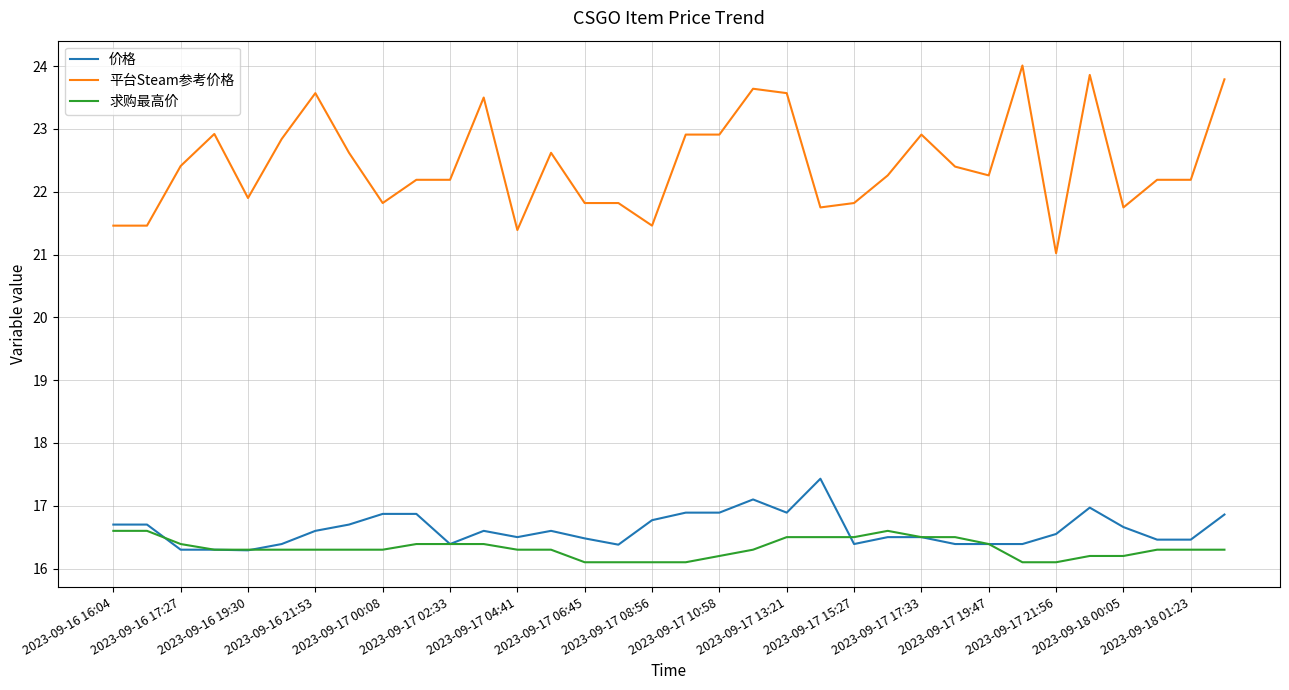

Which series has the largest range (max minus min)?

平台Steam参考价格